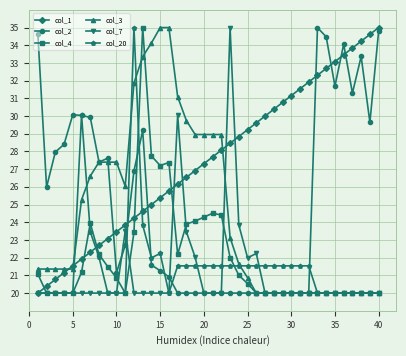

What is the minimum value shown in the chart?

20.0